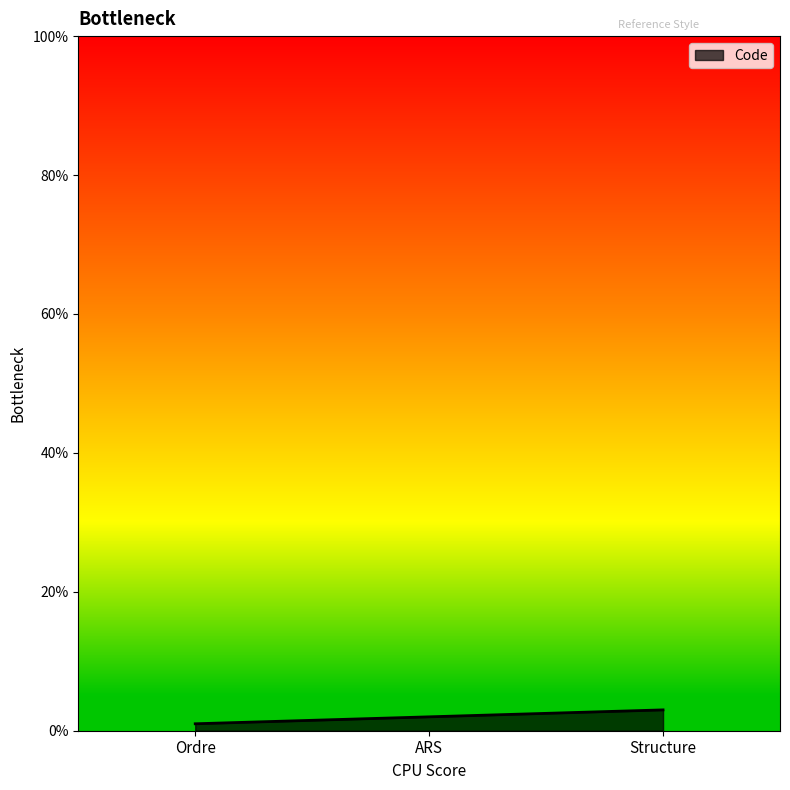

Which category has the highest value across all series?

Structure